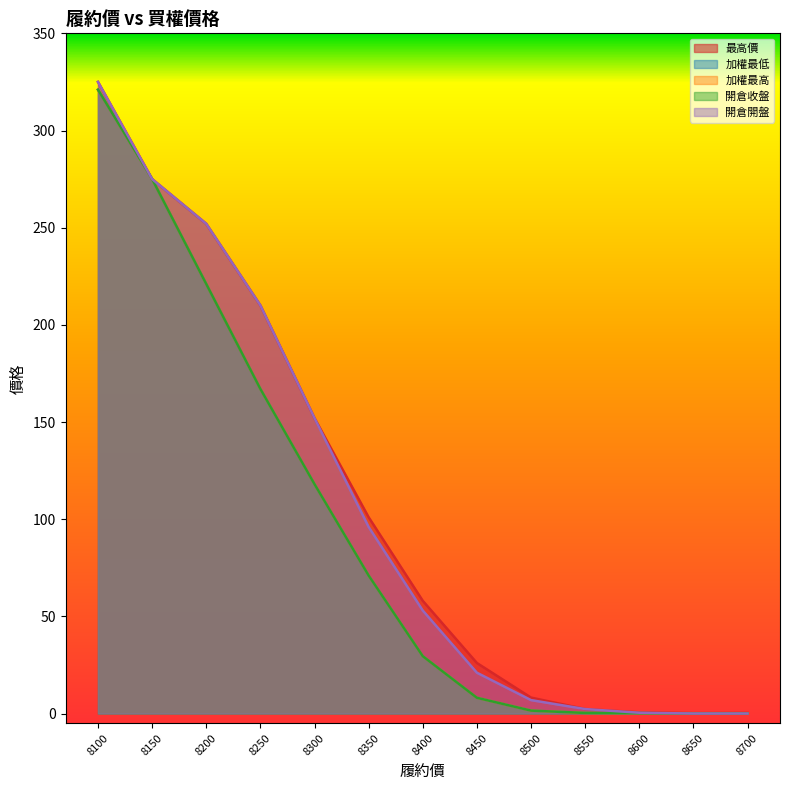

What is the value of the 開倉收盤 point at the 4th from the left?

167.0